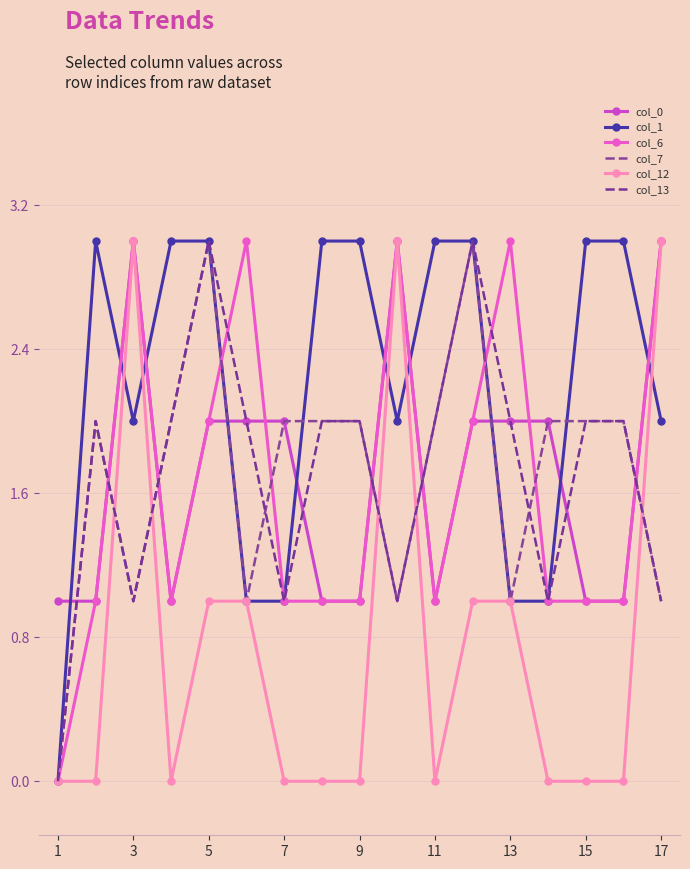

How many interior local peaks does the col_13 series have?

3